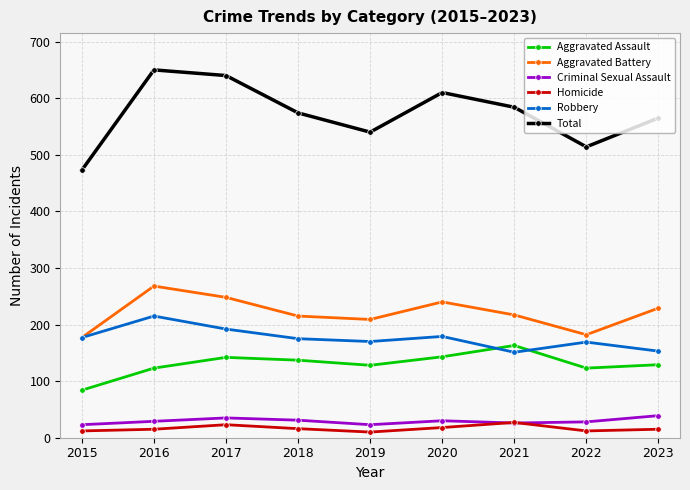

True or false: Homicide and Robbery cross at least once.

False